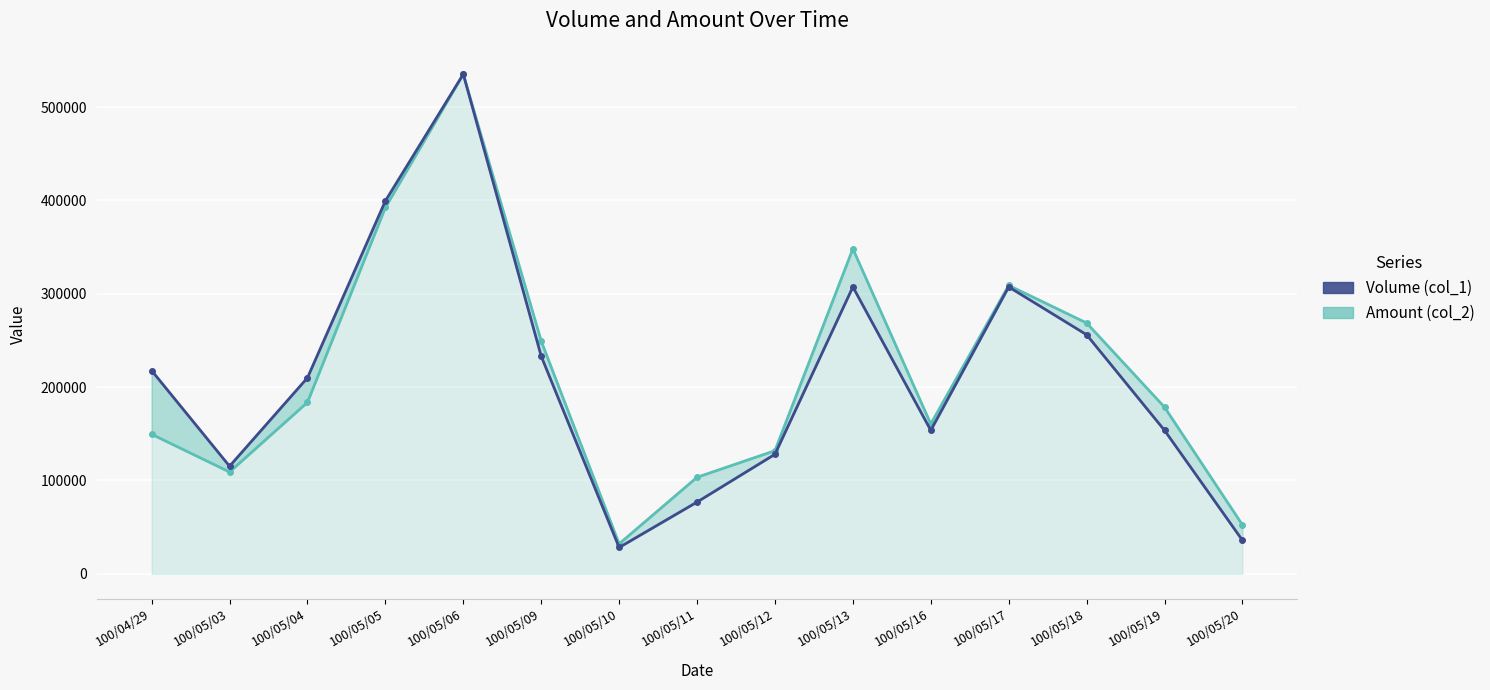

At which category is the sum across all series the highest?

100/05/06